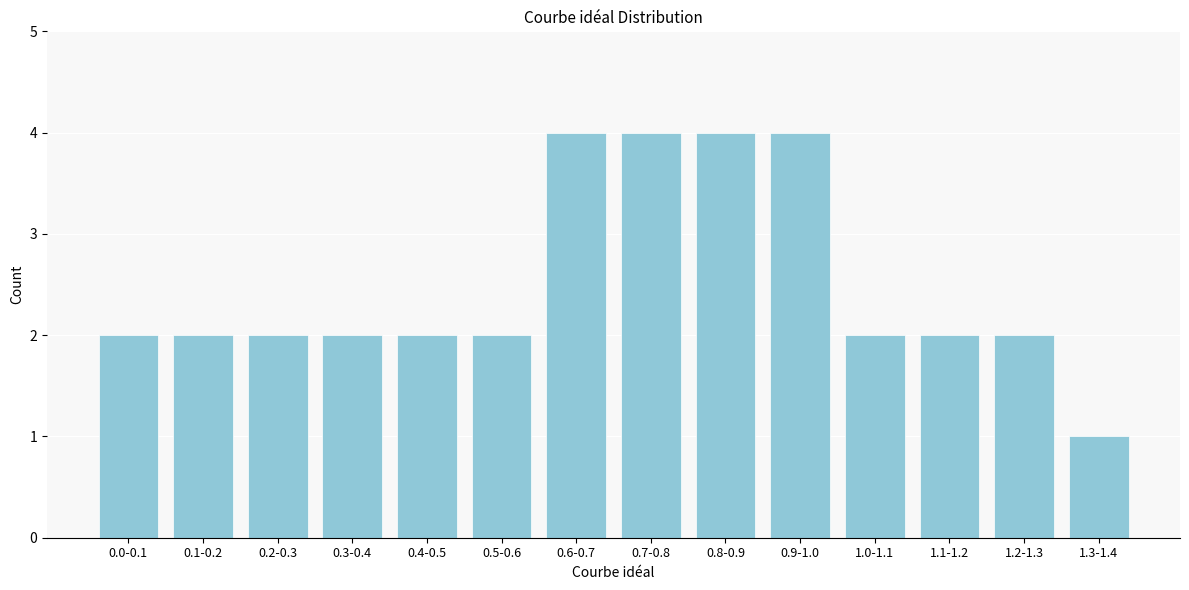

Reading right to left, what are all the values shown in this chart?

1	2	2	2	4	4	4	4	2	2	2	2	2	2